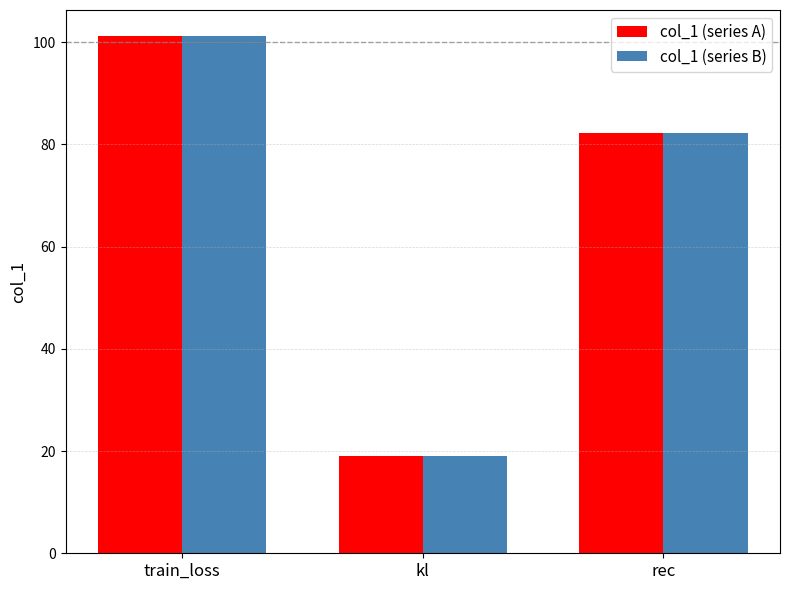

Reading left to right, list all the values displayed in this chart.

col_1 (series A): 101.2	19.1	82.1
col_1 (series B): 101.2	19.1	82.1